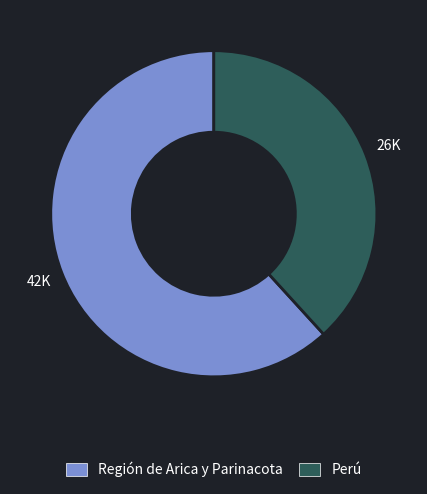

Combined, do Región de Arica y Parinacota and Perú account for over 50%?

Yes